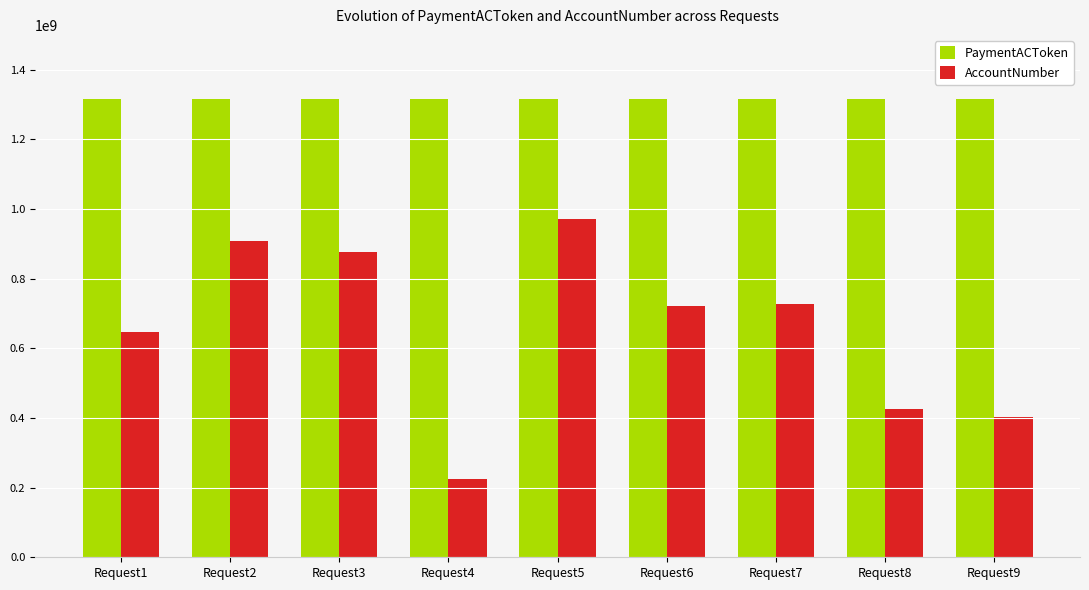

What are all the series names shown in the legend?

PaymentACToken, AccountNumber